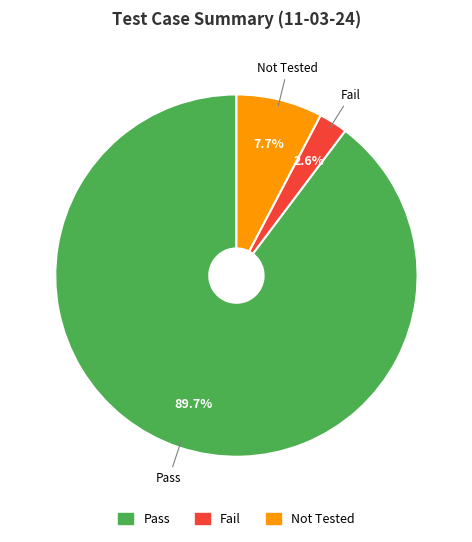

What is the largest slice in the pie chart?

Pass